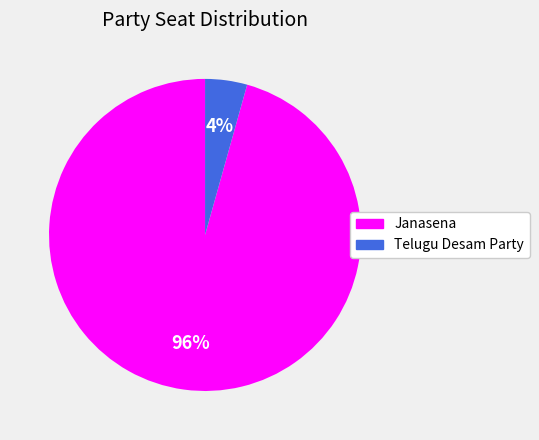

To the nearest percent, what is the combined percentage of Janasena and Telugu Desam Party?

100%